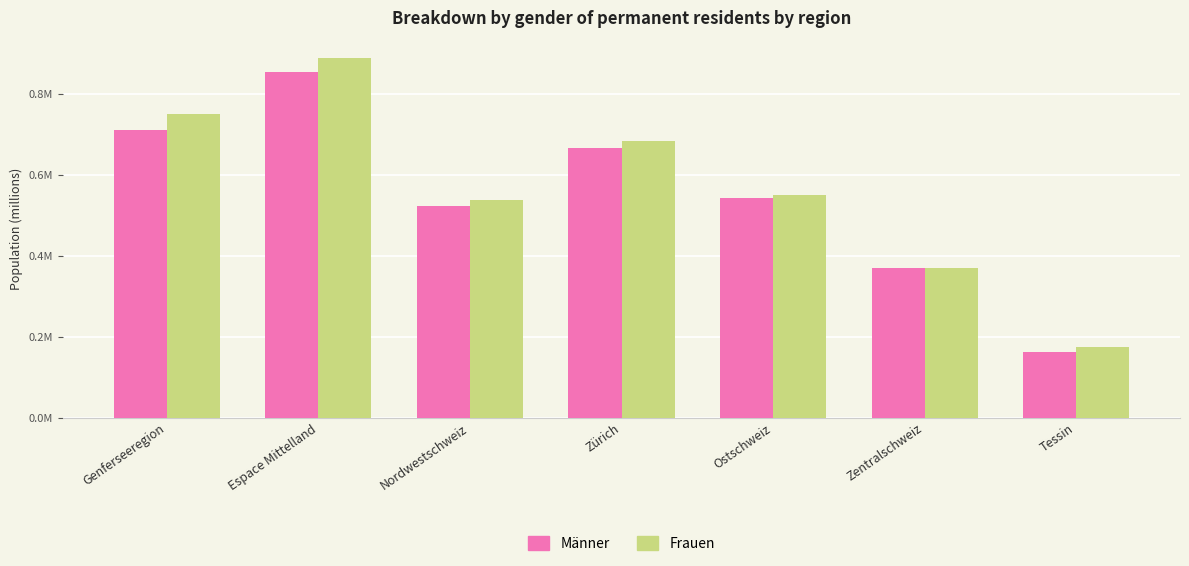

What is the approximate value of Frauen at Ostschweiz?

0.6